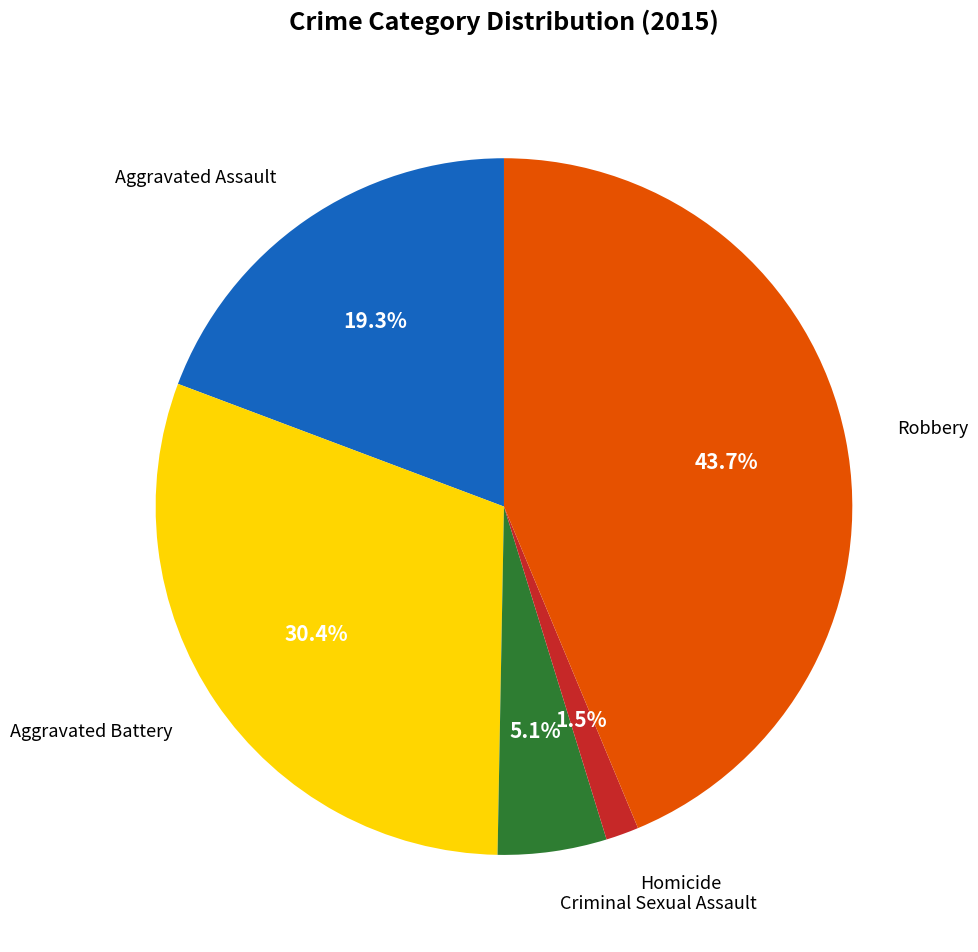

Is there a majority slice in this chart?

No